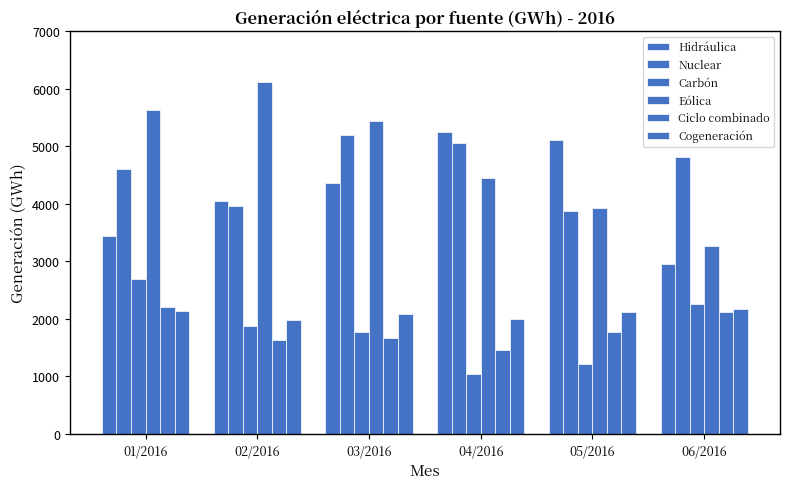

List the labels in order of Eólica value, smallest first.

06/2016, 05/2016, 04/2016, 03/2016, 01/2016, 02/2016